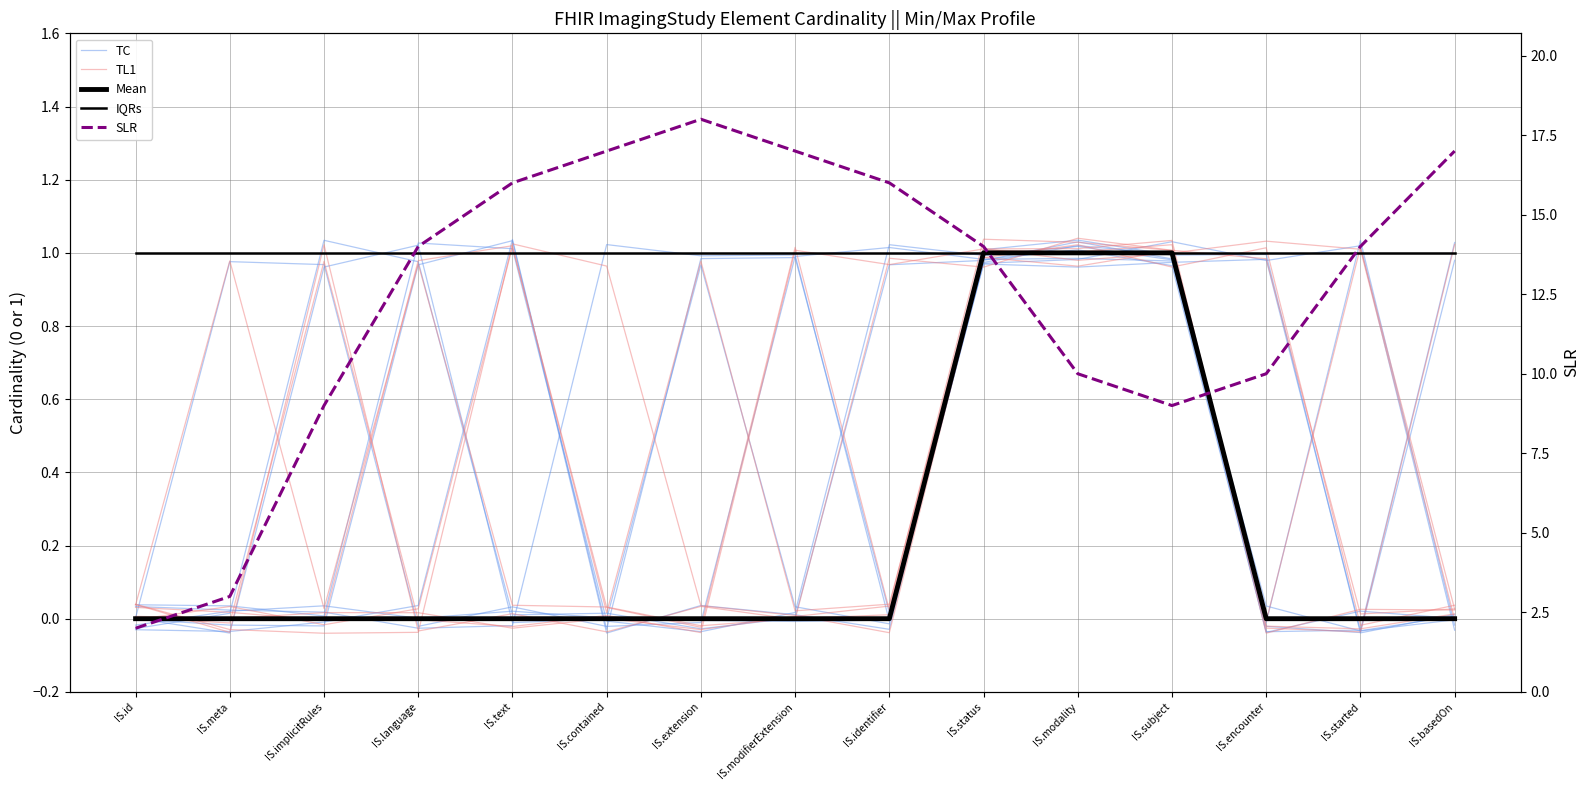

How many lines are shown in the chart?

5